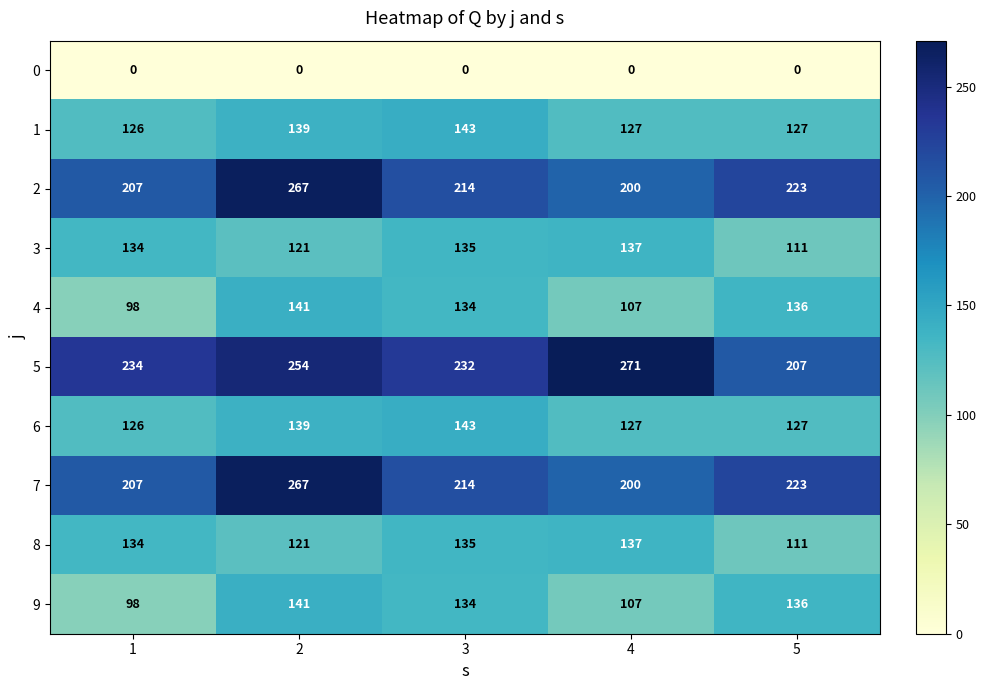

At how many categories does at least one series exceed 13?

5